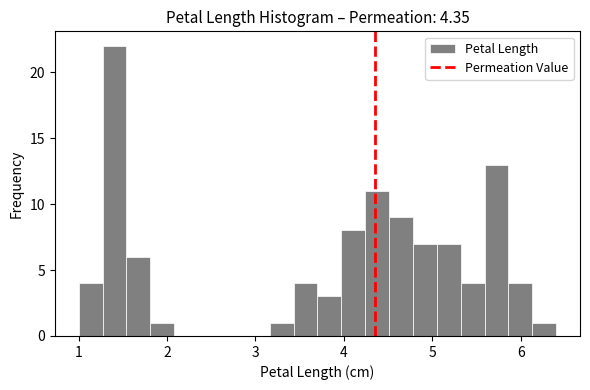

Read against the x-axis, roughly where is the centre of the tallest bar?

1.4